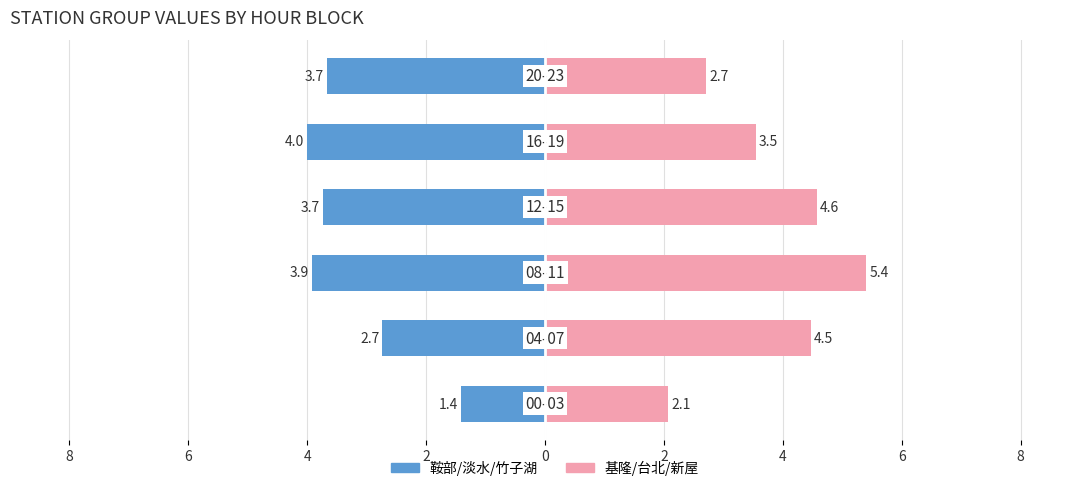

Which series has the largest range (max minus min)?

基隆/台北/新屋